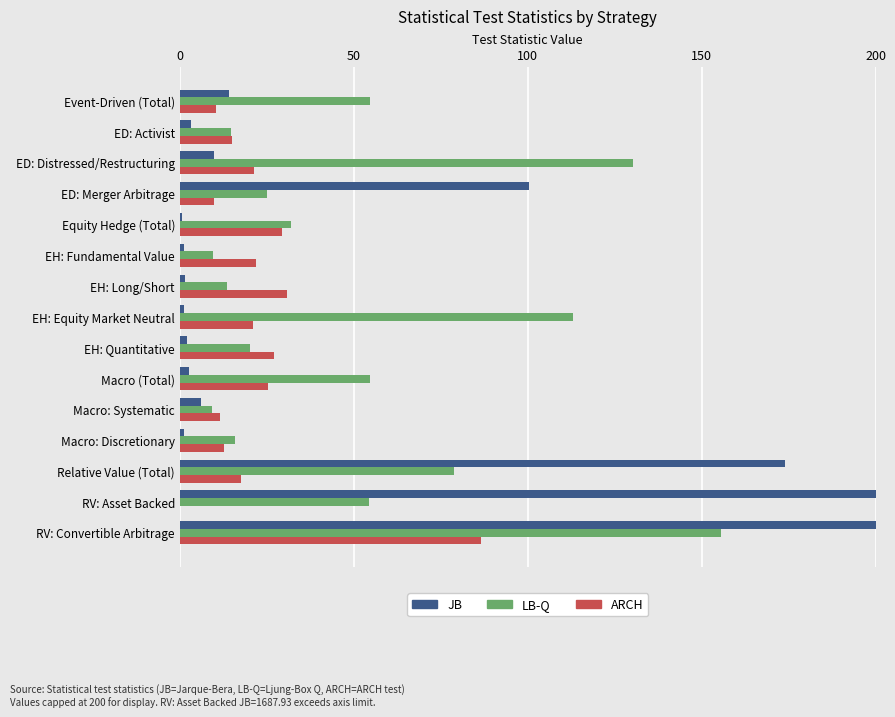

What is the value of the LB-Q bar at the 14th from the left?

54.4